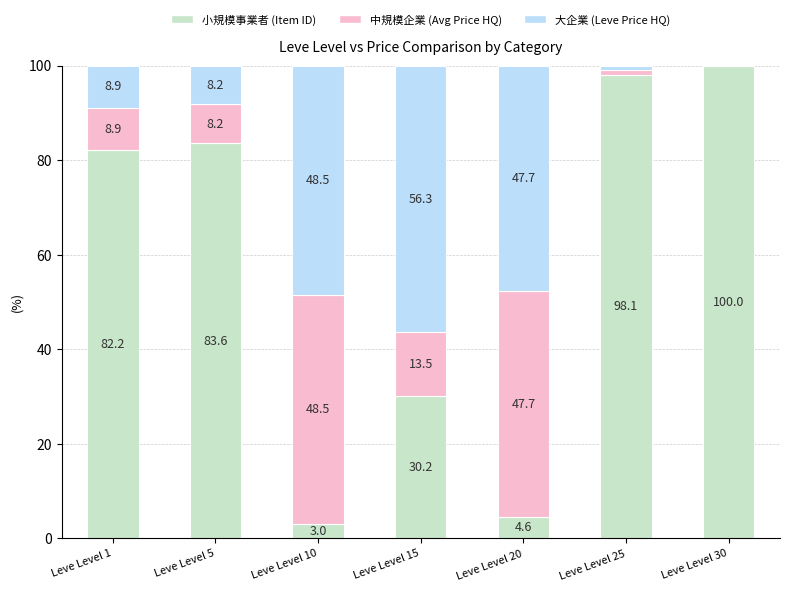

What is the total value across all series at Leve Level 15?

100.0